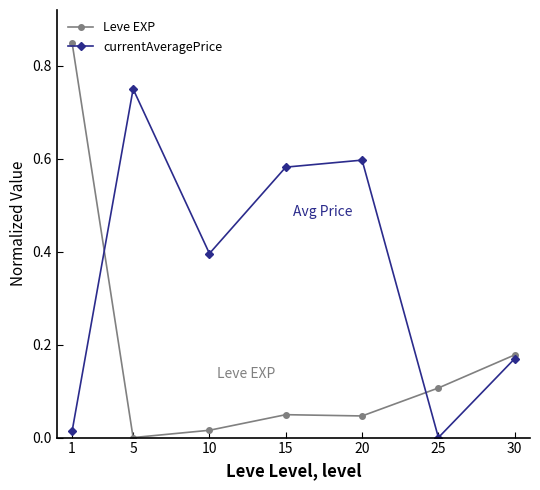

True or false: Leve EXP has a value of 0.1 at 25.

True